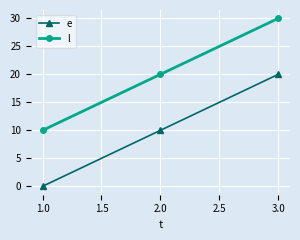

What is the maximum value shown in the chart?

30